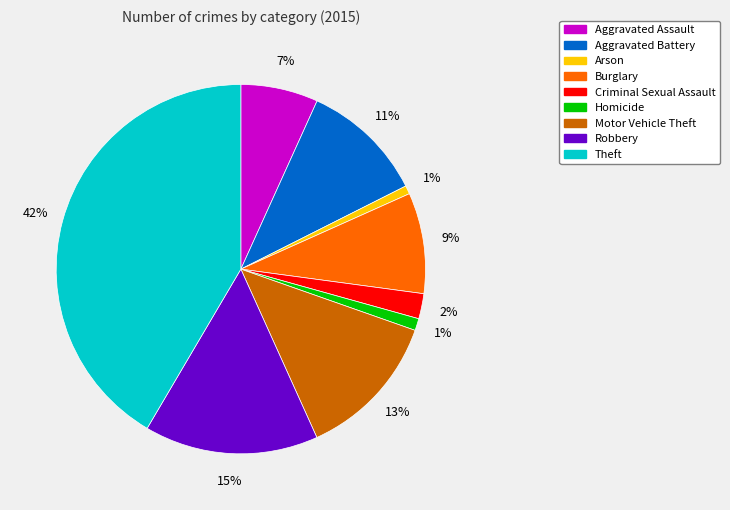

Which has a higher value, Aggravated Assault or Theft?

Theft